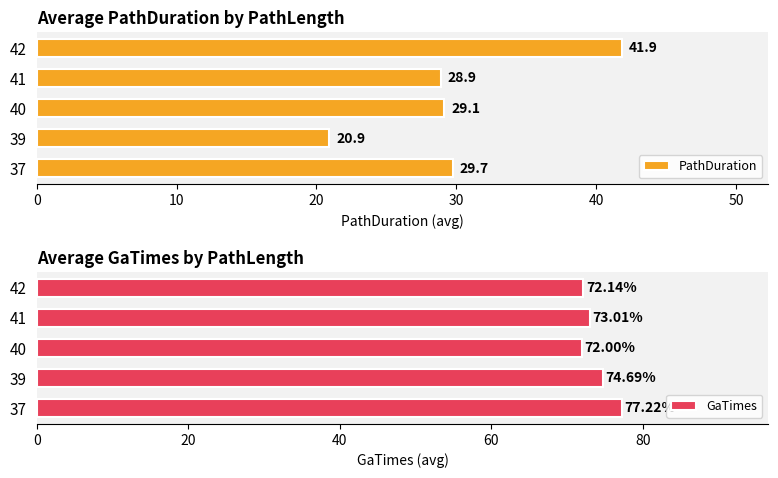

Rank the series at 0 from highest to lowest value.

GaTimes, PathDuration